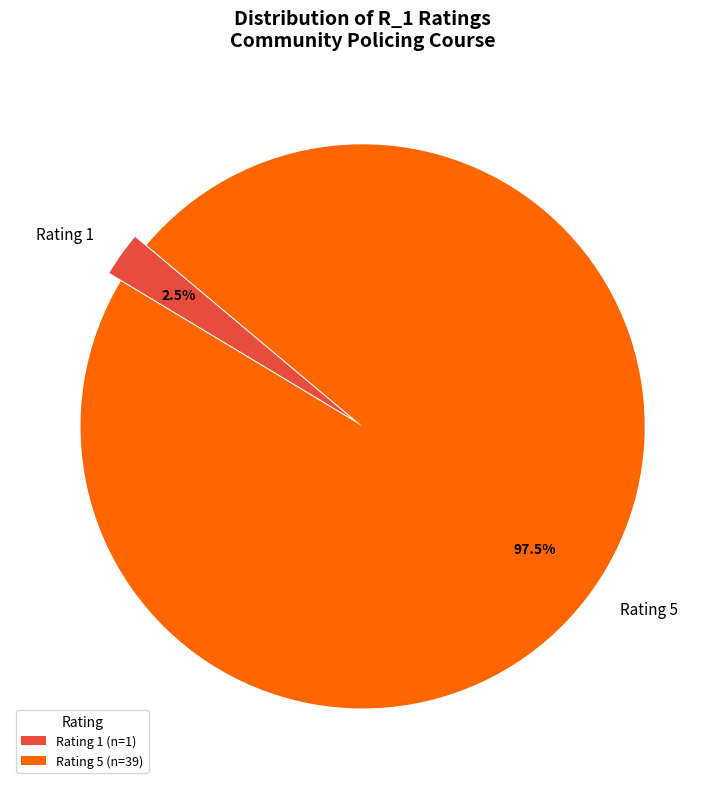

How much of the chart is everything except Rating 1?

97.5%